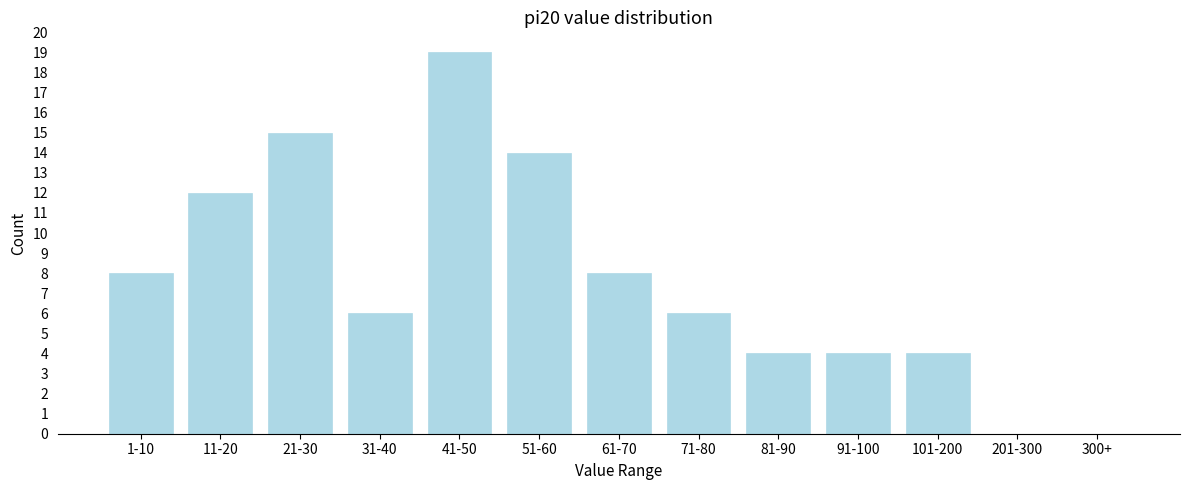

Reading left to right, list all the values displayed in this chart.

1-10=8	11-20=12	21-30=15	31-40=6	41-50=19	51-60=14	61-70=8	71-80=6	81-90=4	91-100=4	101-200=4	201-300=0	300+=0